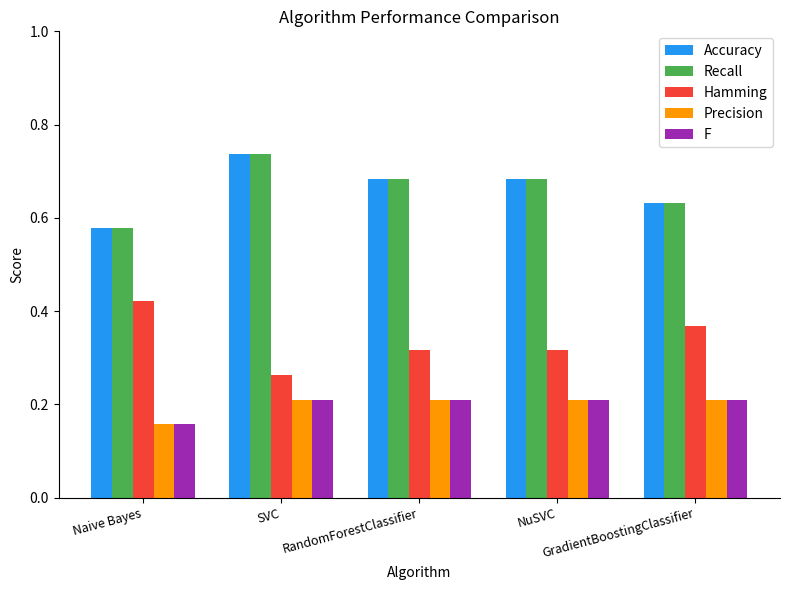

At how many categories does at least one series exceed 0?

5